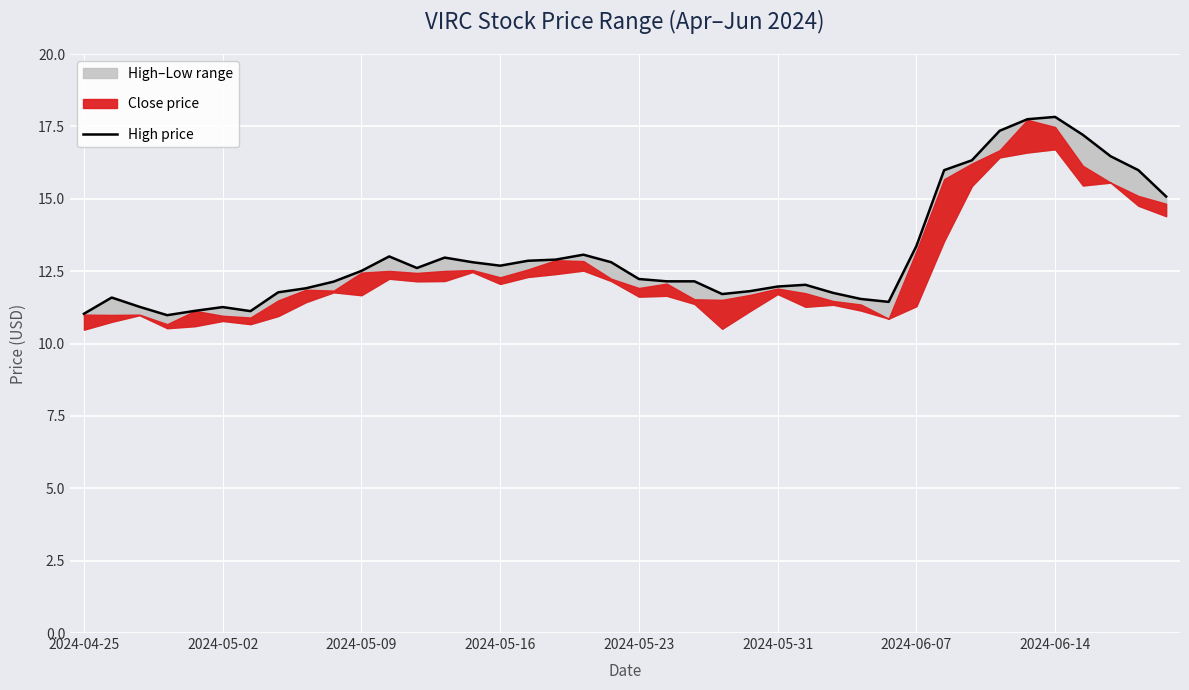

Is it true that the value at 12 is 18.3?

False